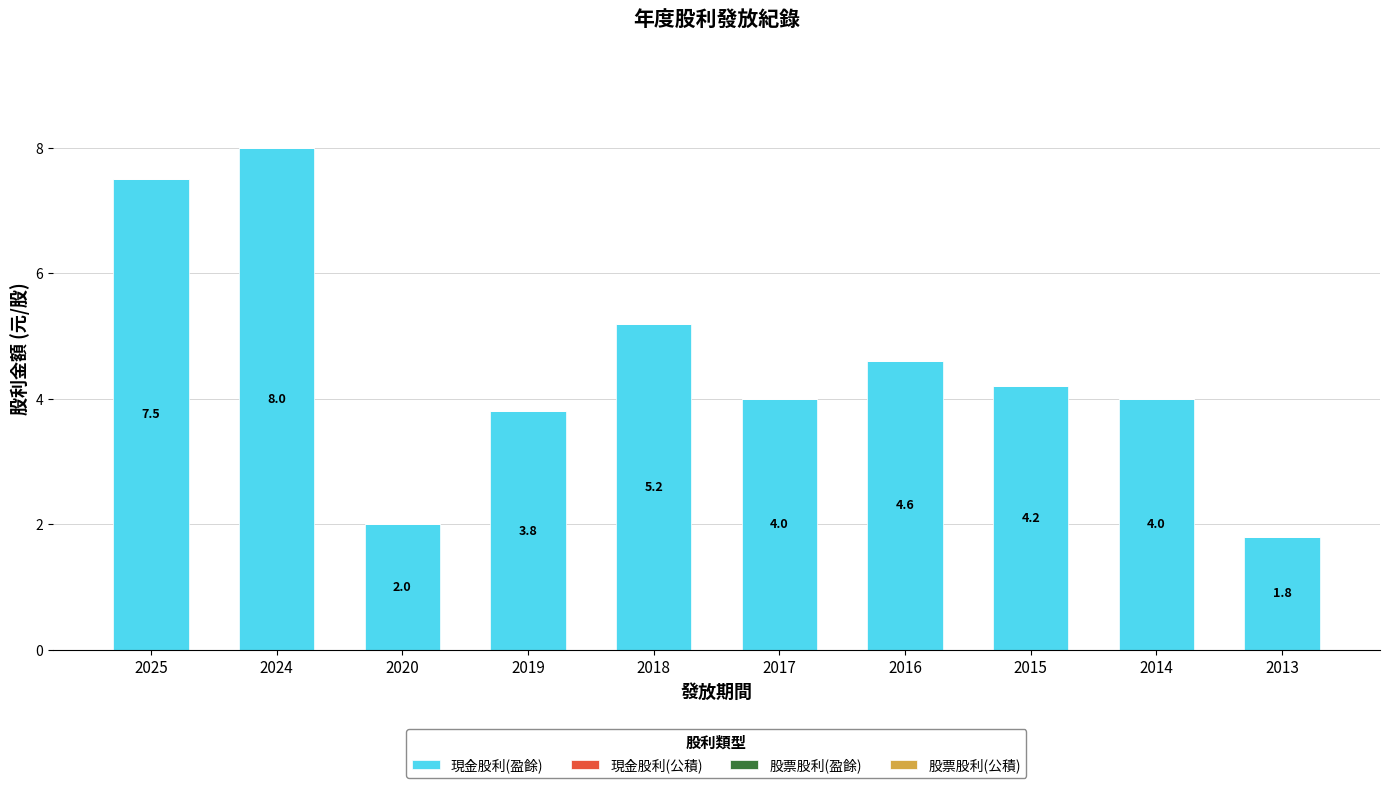

Which has a higher value, 2020 or 2013?

2020